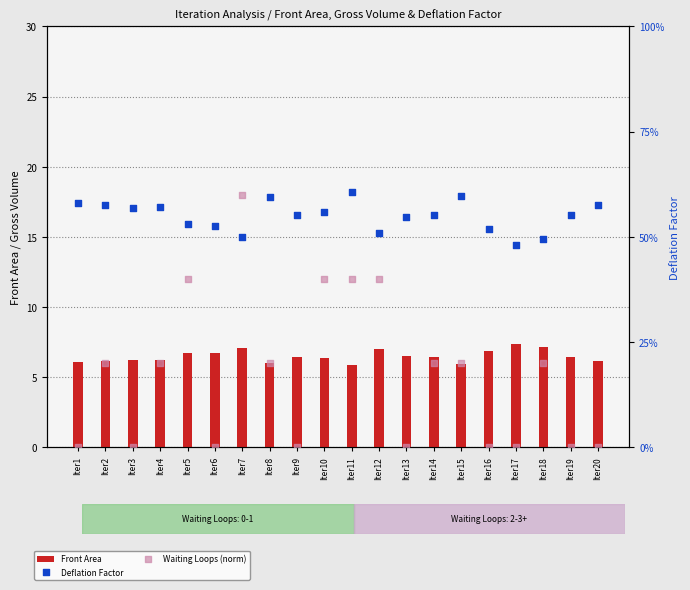

What are all the series names shown in the legend?

Front Area, Deflation Factor, Waiting Loops (norm)